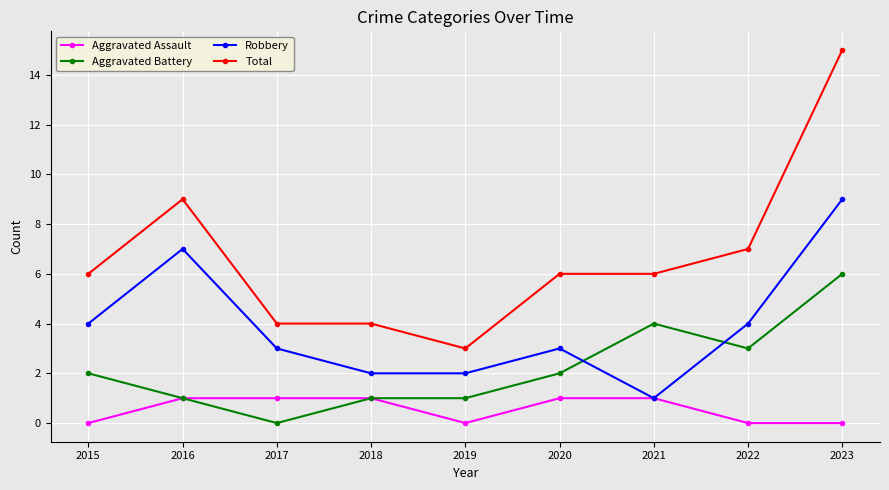

List the series in order of their peak value, lowest first.

Aggravated Assault, Aggravated Battery, Robbery, Total